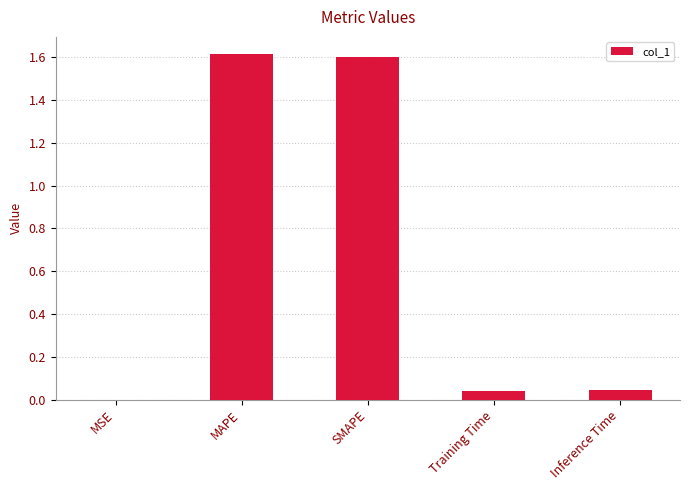

The value at Inference Time is 0.1. True or false?

False